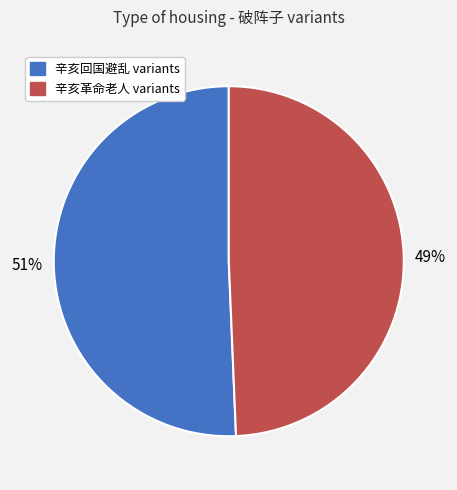

Is there any slice that represents more than half of the pie?

Yes